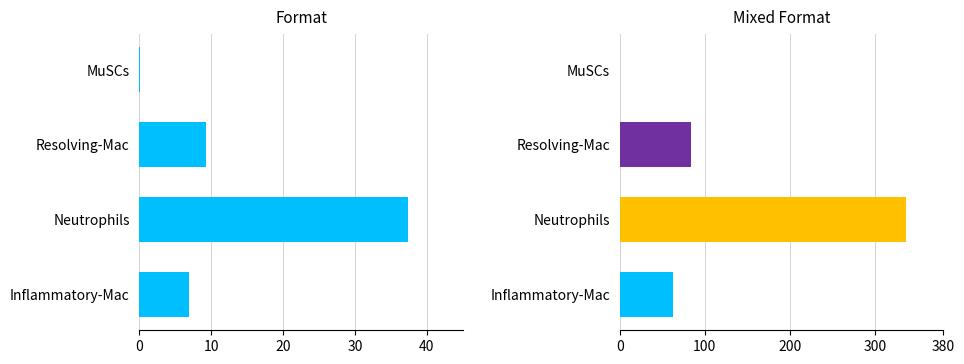

Reading left to right, extract all data points from this chart.

6.9	37.4	9.3	0.0